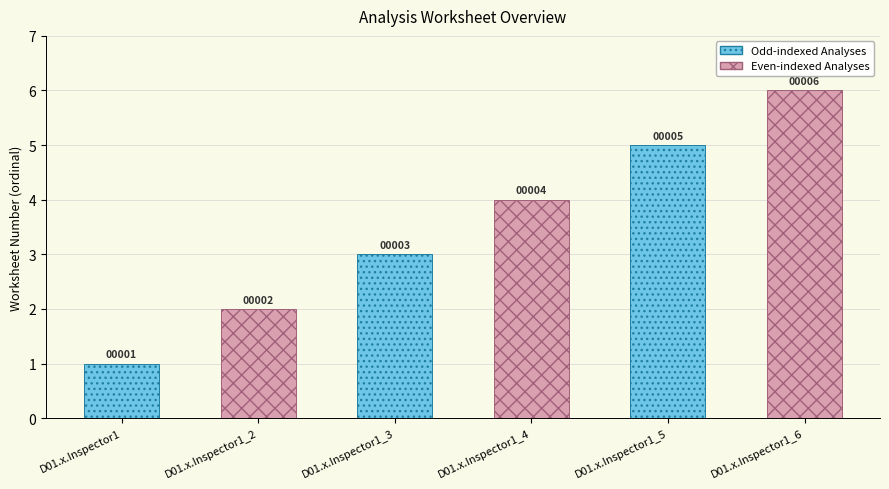

What value does the data have at D01.x.Inspector1_3?

3